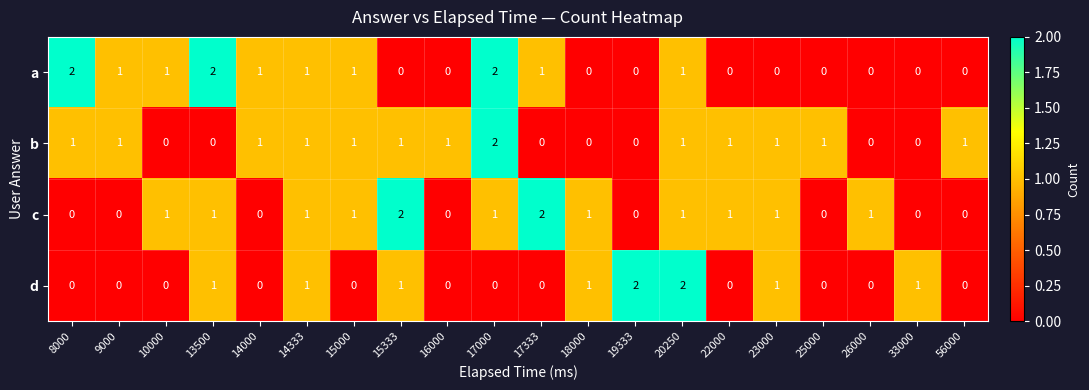

What is the total value across all series at 15000?

3